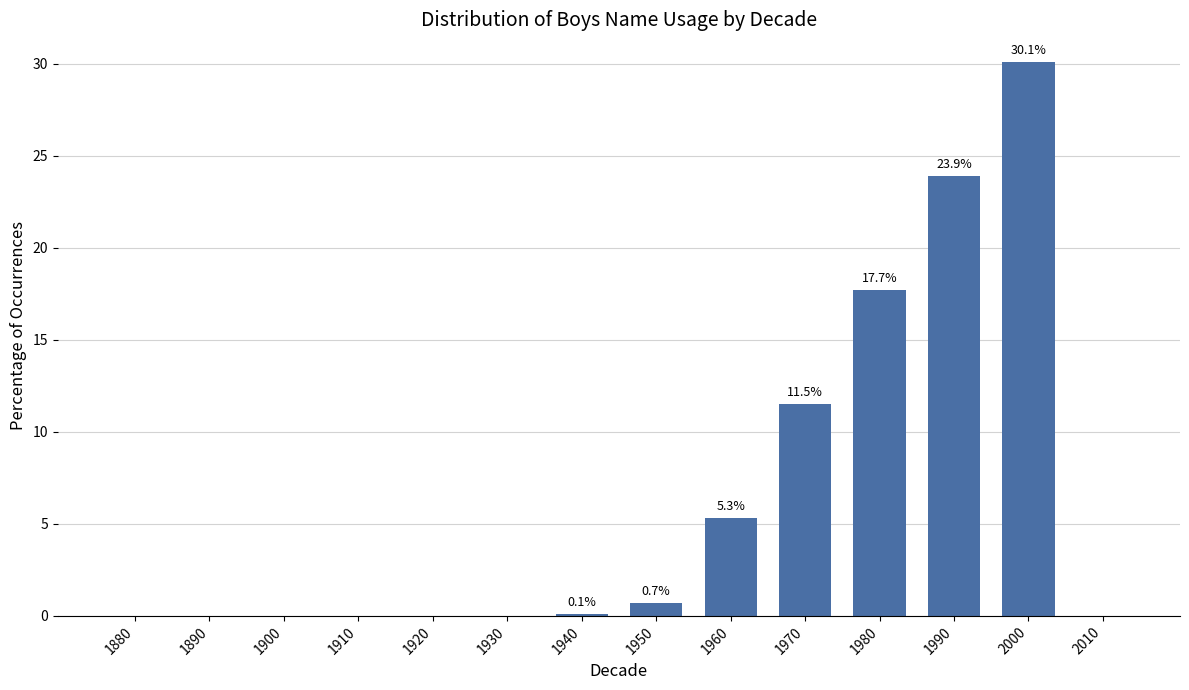

Is it true that the value at 1910 is -13.3?

False